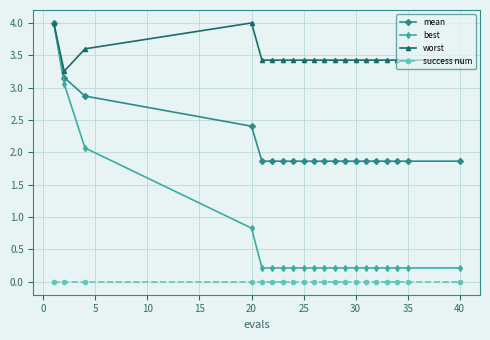

True or false: success num and mean cross at least once.

False